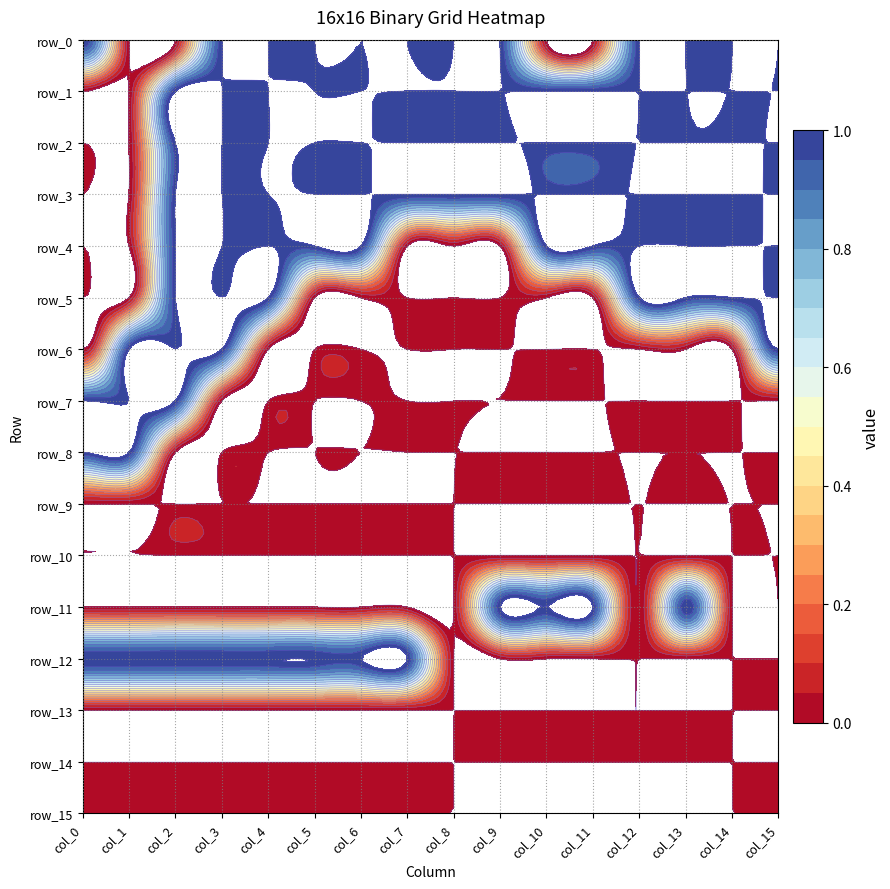

Reading left to right, transcribe all the data shown in this chart.

row_0: col_0=1	col_1=0	col_2=0	col_3=1	col_4=1	col_5=1	col_6=1	col_7=1	col_8=1	col_9=1	col_10=0	col_11=0	col_12=1	col_13=1	col_14=1	col_15=1
row_1: col_0=0	col_1=0	col_2=1	col_3=1	col_4=1	col_5=1	col_6=1	col_7=1	col_8=1	col_9=1	col_10=1	col_11=1	col_12=1	col_13=1	col_14=1	col_15=1
row_2: col_0=0	col_1=0	col_2=1	col_3=1	col_4=1	col_5=1	col_6=1	col_7=1	col_8=1	col_9=1	col_10=1	col_11=1	col_12=1	col_13=1	col_14=1	col_15=1
row_3: col_0=0	col_1=0	col_2=1	col_3=1	col_4=1	col_5=1	col_6=1	col_7=1	col_8=1	col_9=1	col_10=1	col_11=1	col_12=1	col_13=1	col_14=1	col_15=1
row_4: col_0=0	col_1=0	col_2=1	col_3=1	col_4=1	col_5=1	col_6=1	col_7=0	col_8=0	col_9=0	col_10=1	col_11=1	col_12=1	col_13=1	col_14=1	col_15=1
row_5: col_0=0	col_1=0	col_2=1	col_3=1	col_4=1	col_5=0	col_6=0	col_7=0	col_8=0	col_9=0	col_10=0	col_11=0	col_12=1	col_13=1	col_14=1	col_15=1
row_6: col_0=0	col_1=1	col_2=1	col_3=1	col_4=0	col_5=0	col_6=0	col_7=0	col_8=0	col_9=0	col_10=0	col_11=0	col_12=0	col_13=0	col_14=0	col_15=1
row_7: col_0=1	col_1=1	col_2=1	col_3=0	col_4=0	col_5=0	col_6=0	col_7=0	col_8=0	col_9=0	col_10=0	col_11=0	col_12=0	col_13=0	col_14=0	col_15=0
row_8: col_0=1	col_1=1	col_2=0	col_3=0	col_4=0	col_5=0	col_6=0	col_7=0	col_8=0	col_9=0	col_10=0	col_11=0	col_12=0	col_13=0	col_14=0	col_15=0
row_9: col_0=0	col_1=0	col_2=0	col_3=0	col_4=0	col_5=0	col_6=0	col_7=0	col_8=0	col_9=0	col_10=0	col_11=0	col_12=0	col_13=0	col_14=0	col_15=0
row_10: col_0=0	col_1=0	col_2=0	col_3=0	col_4=0	col_5=0	col_6=0	col_7=0	col_8=0	col_9=0	col_10=0	col_11=0	col_12=0	col_13=0	col_14=0	col_15=0
row_11: col_0=0	col_1=0	col_2=0	col_3=0	col_4=0	col_5=0	col_6=0	col_7=0	col_8=0	col_9=1	col_10=1	col_11=1	col_12=0	col_13=1	col_14=0	col_15=0
row_12: col_0=1	col_1=1	col_2=1	col_3=1	col_4=1	col_5=1	col_6=1	col_7=1	col_8=0	col_9=0	col_10=0	col_11=0	col_12=0	col_13=0	col_14=0	col_15=0
row_13: col_0=0	col_1=0	col_2=0	col_3=0	col_4=0	col_5=0	col_6=0	col_7=0	col_8=0	col_9=0	col_10=0	col_11=0	col_12=0	col_13=0	col_14=0	col_15=0
row_14: col_0=0	col_1=0	col_2=0	col_3=0	col_4=0	col_5=0	col_6=0	col_7=0	col_8=0	col_9=0	col_10=0	col_11=0	col_12=0	col_13=0	col_14=0	col_15=0
row_15: col_0=0	col_1=0	col_2=0	col_3=0	col_4=0	col_5=0	col_6=0	col_7=0	col_8=0	col_9=0	col_10=0	col_11=0	col_12=0	col_13=0	col_14=0	col_15=0